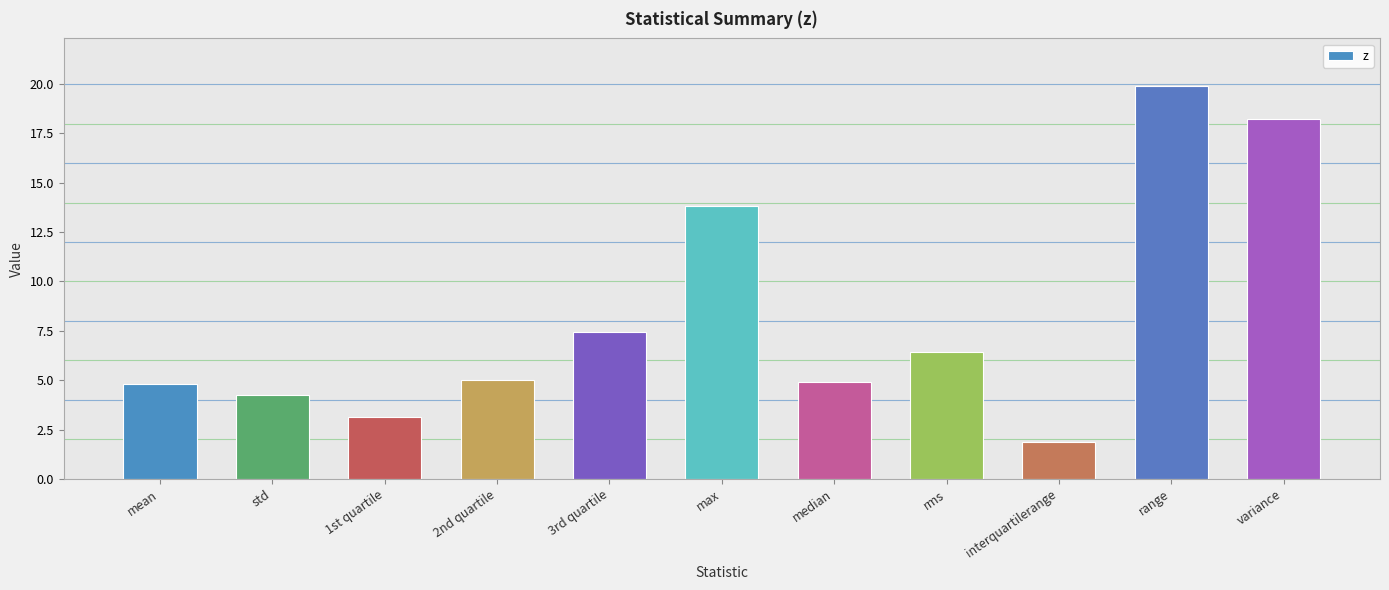

What is the average value?

8.2